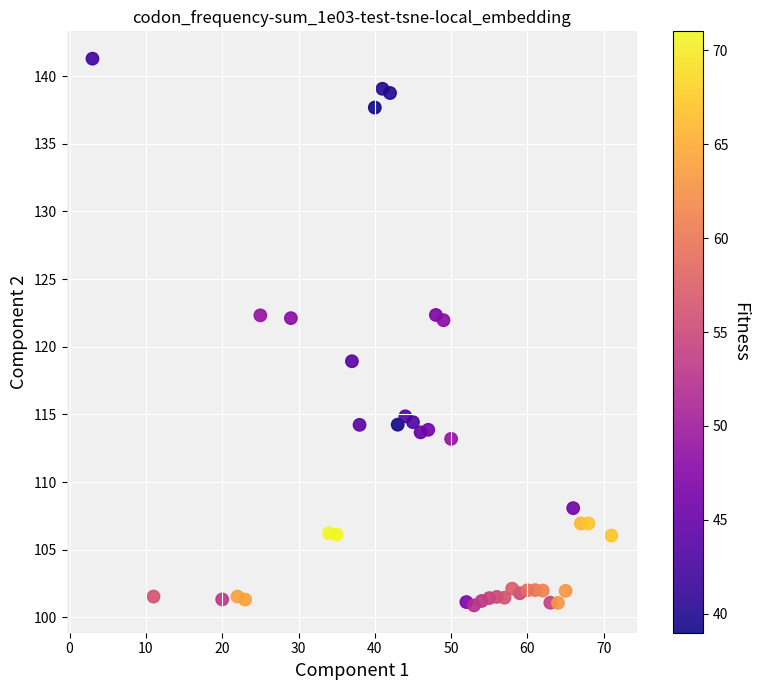

What is the range of X values (max minus min)?

68.0